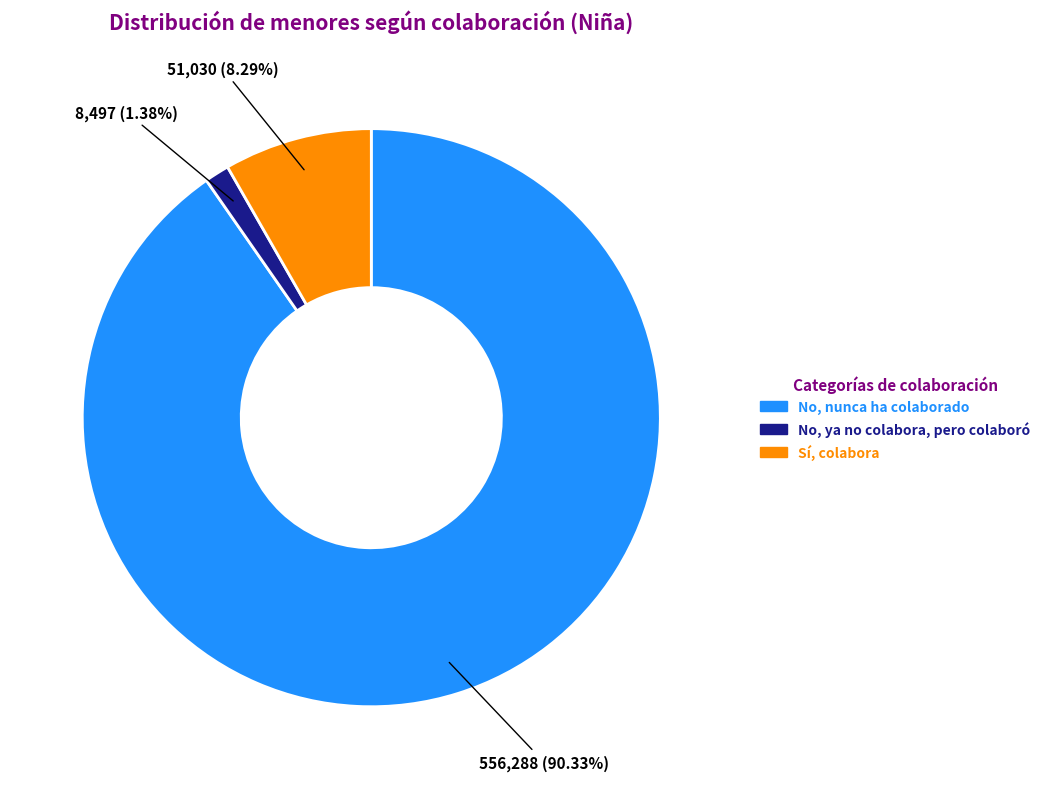

Is there any slice that represents more than half of the pie?

Yes